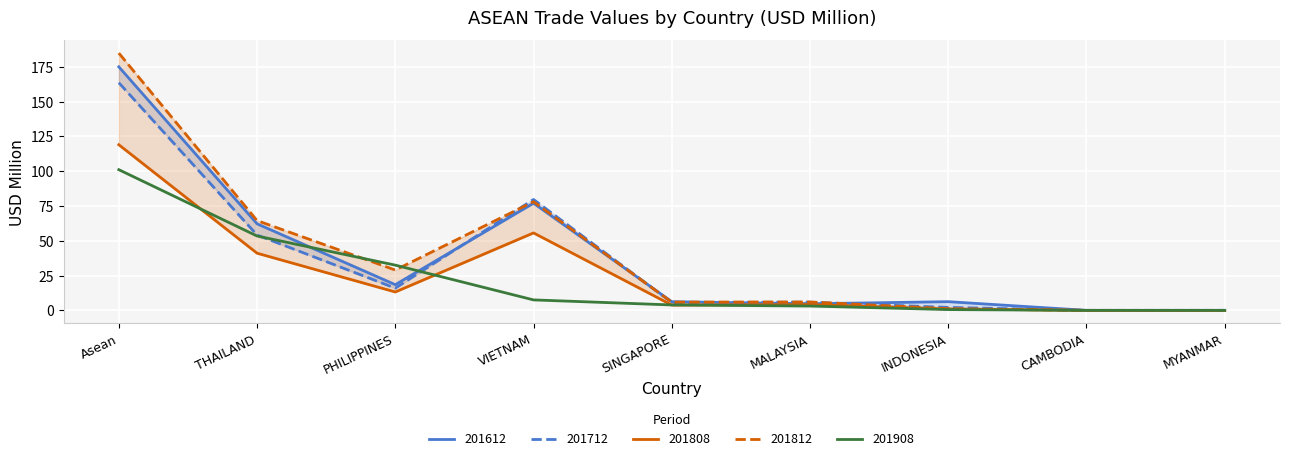

What are all the series names shown in the legend?

201612, 201712, 201808, 201812, 201908